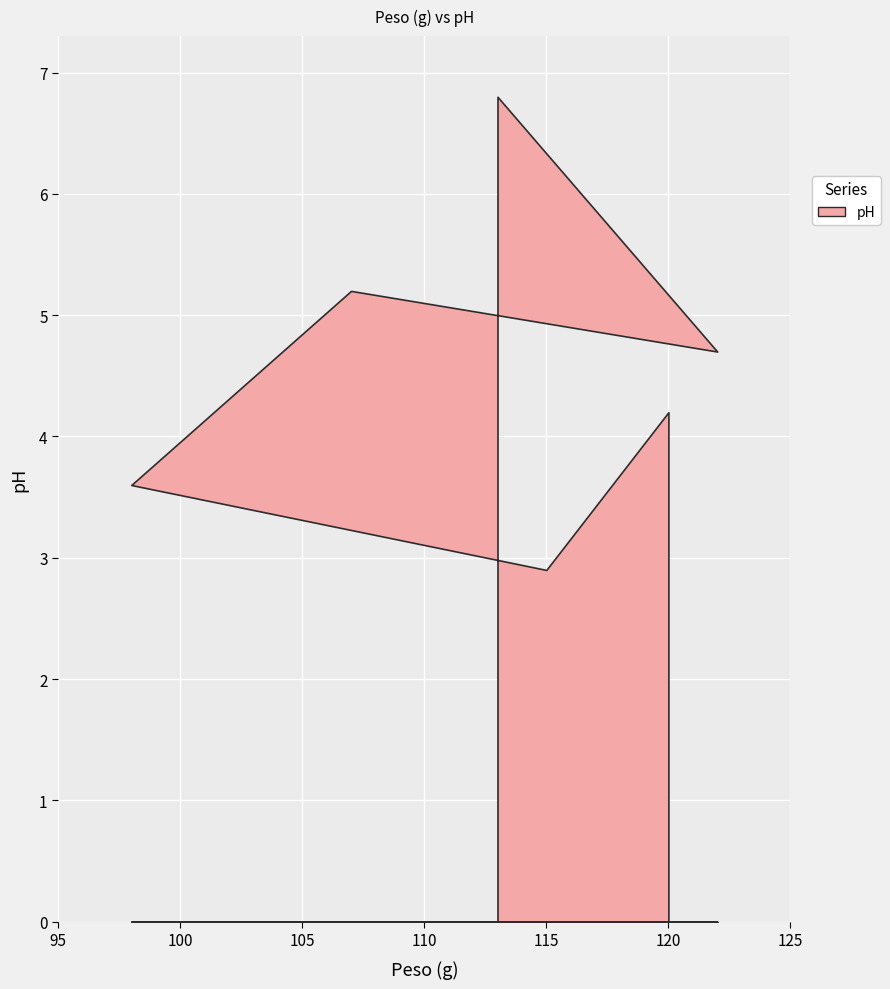

Rank the categories by value from lowest to highest.

115, 98, 120, 122, 107, 113